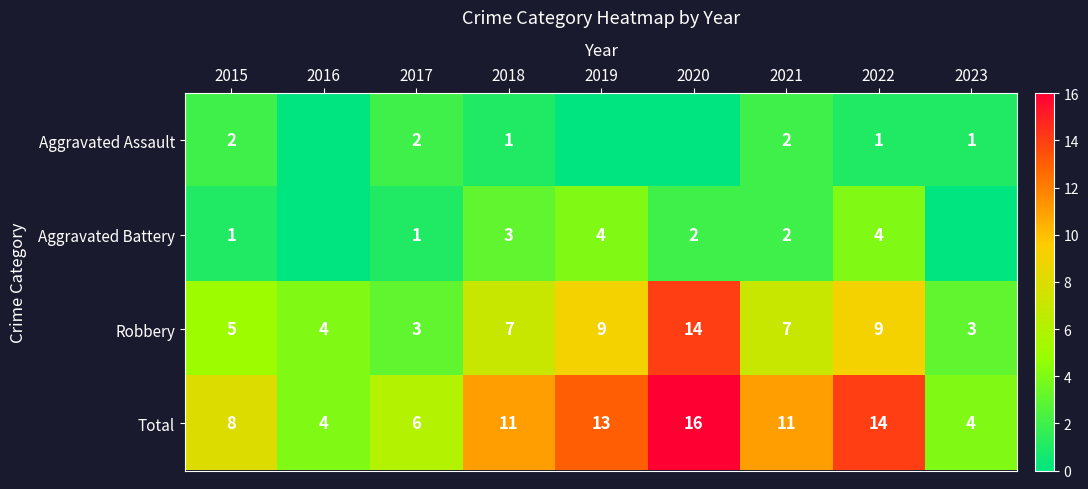

The Aggravated Battery series shows 1 at 2015. True or false?

True